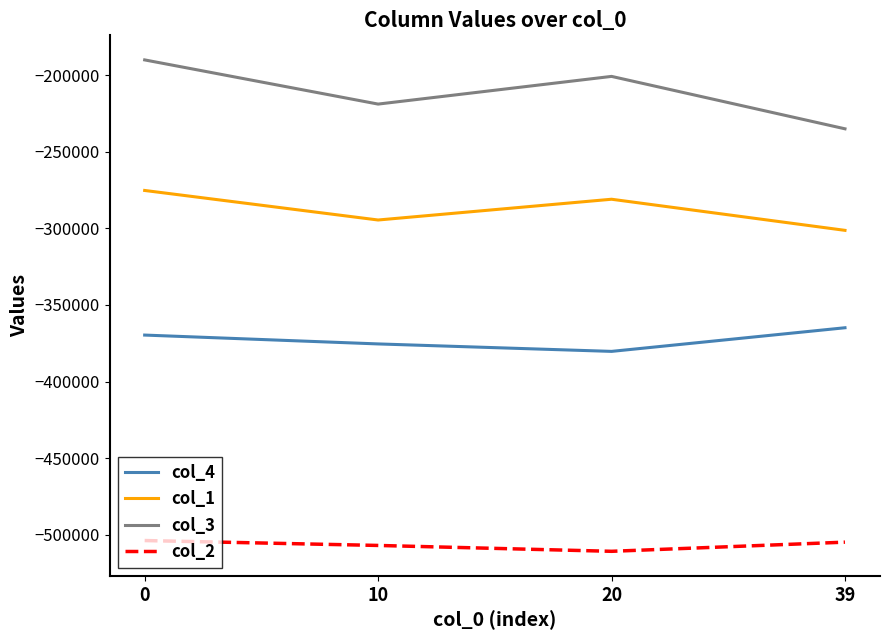

True or false: col_2 and col_3 intersect in this chart.

False